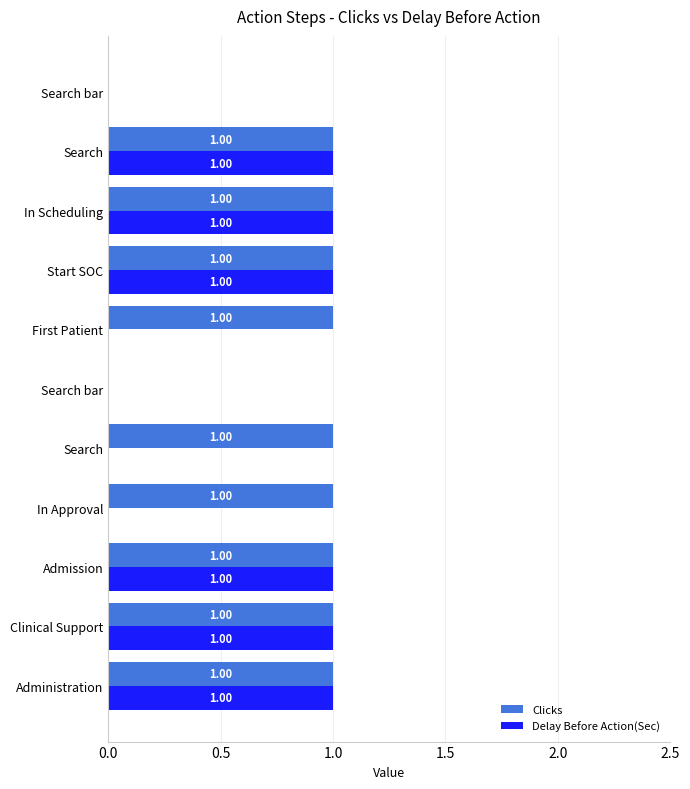

What is the maximum value shown in the chart?

1